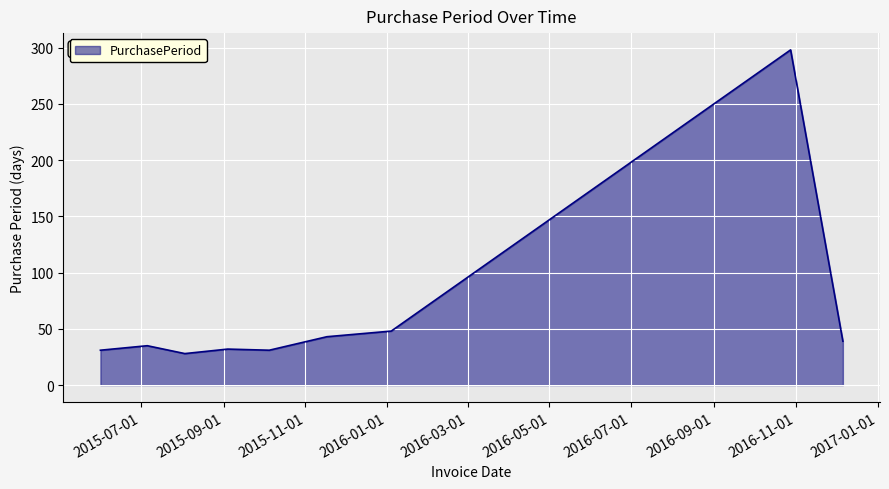

What is the greatest value displayed?

298